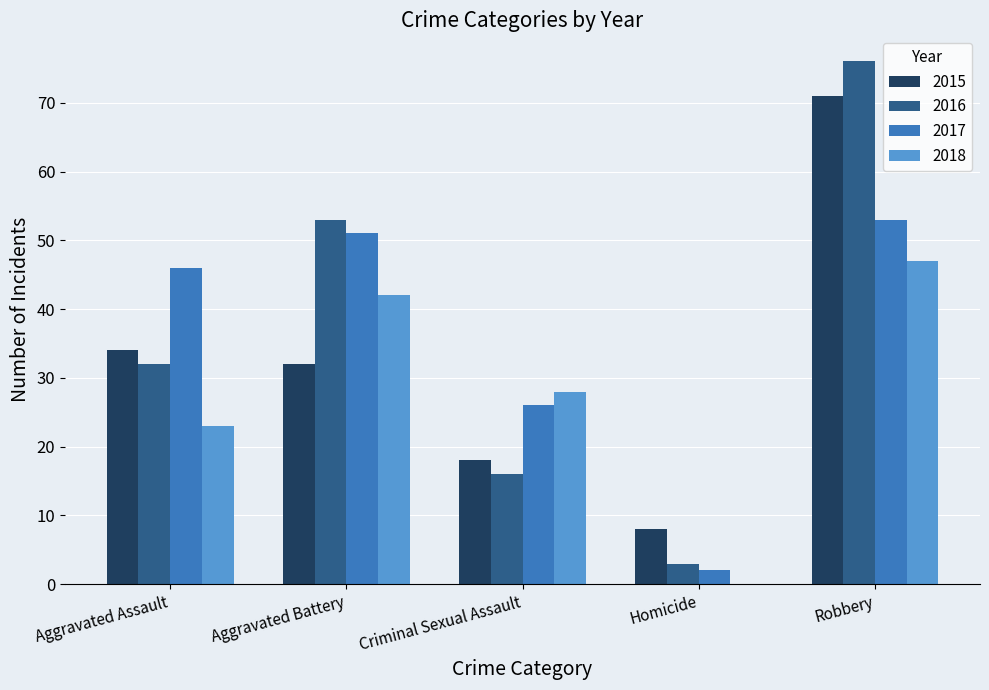

Reading left to right, extract all data points from this chart.

2015: 34	32	18	8	71
2016: 32	53	16	3	76
2017: 46	51	26	2	53
2018: 23	42	28	0	47